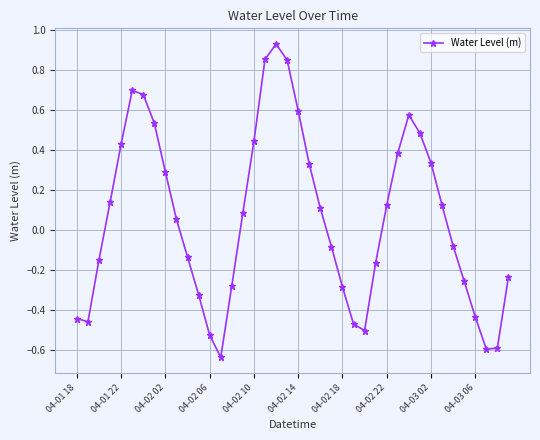

What is the difference between the maximum and minimum values?

1.6